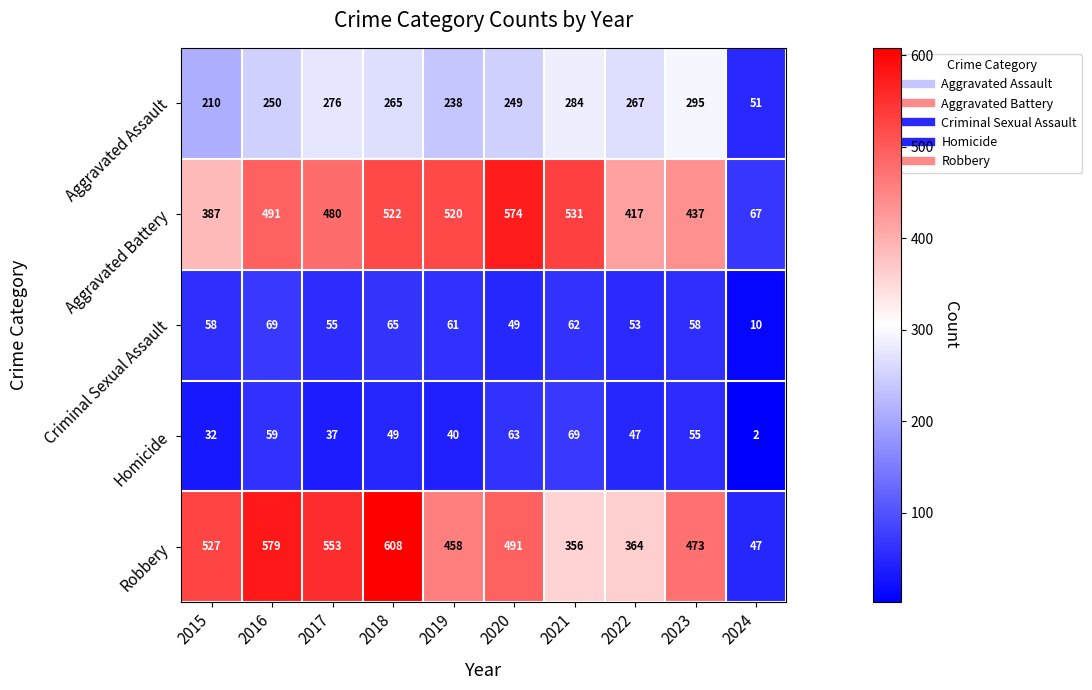

What is the total value across all series at 2015?

1214